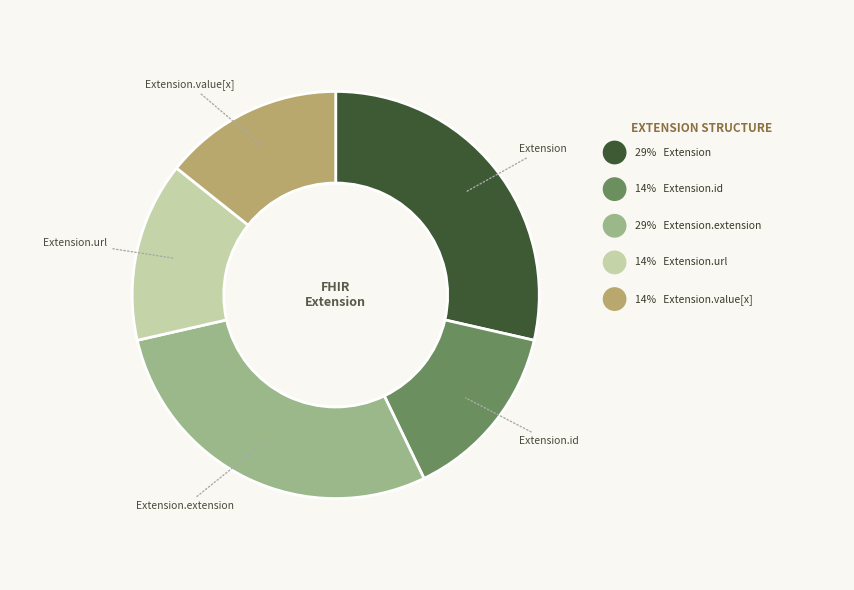

Does any single category account for the majority?

No